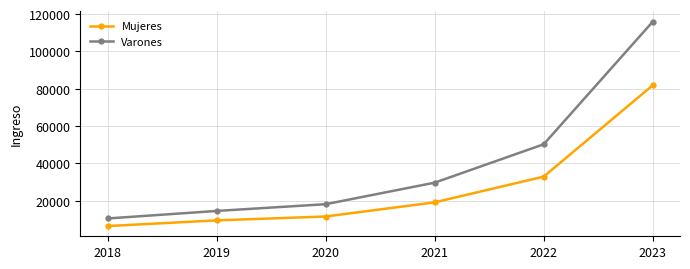

What is the difference between the second highest and second lowest values in the Varones series?

35712